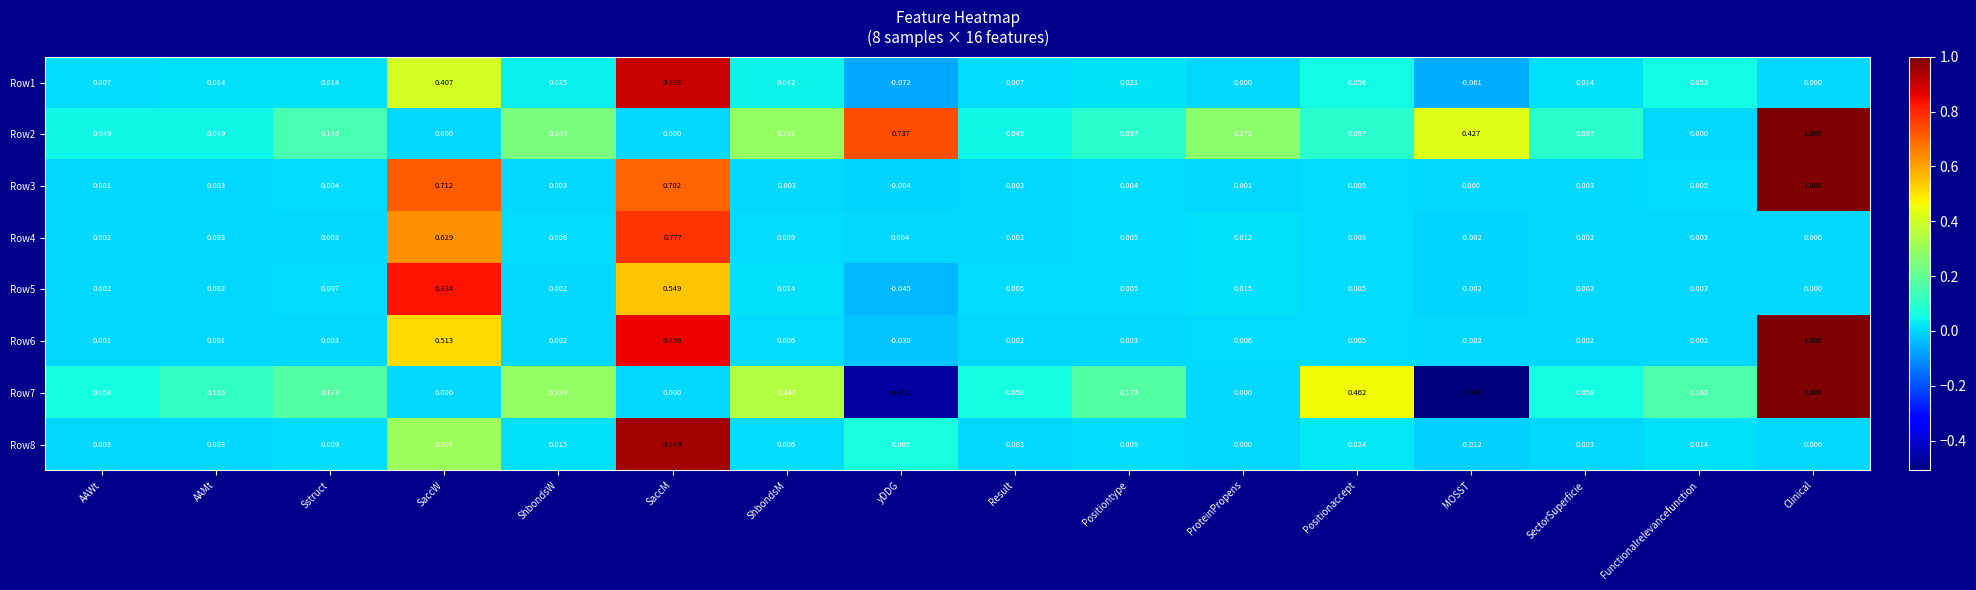

Where does the Row7 series first go above 0?

AAWt